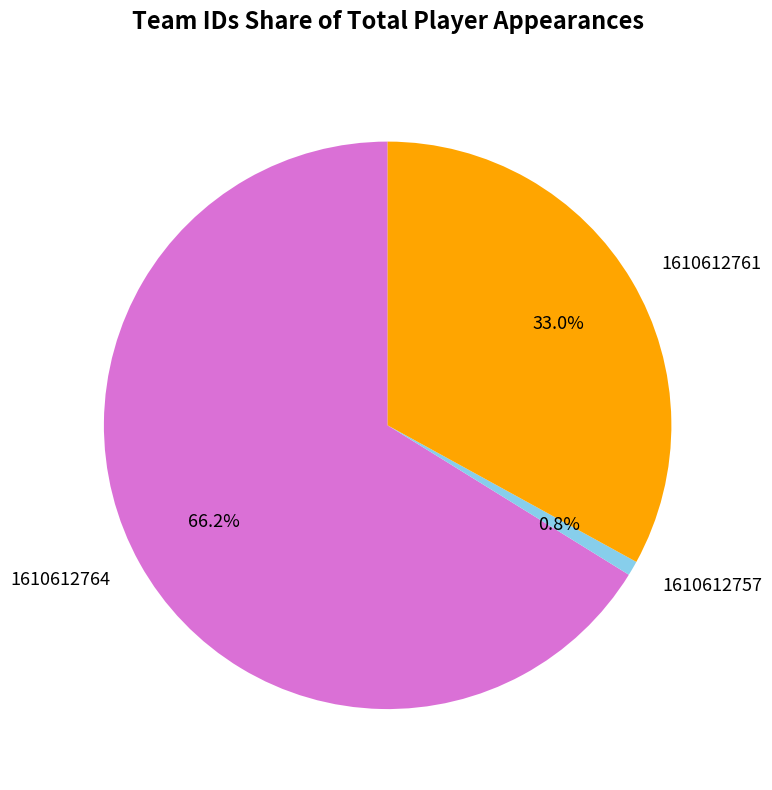

What percentage do 1610612764 and 1610612761 together represent?

99.2%